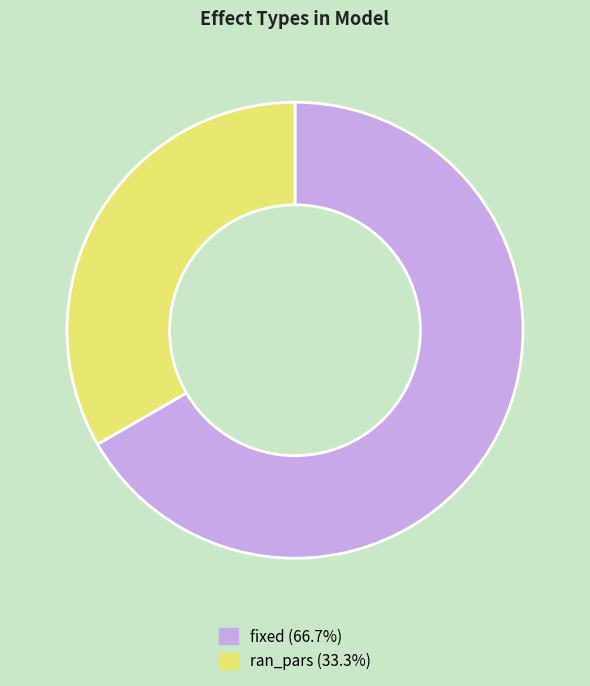

What is the ratio of the value at fixed to the value at ran_pars?

2.0